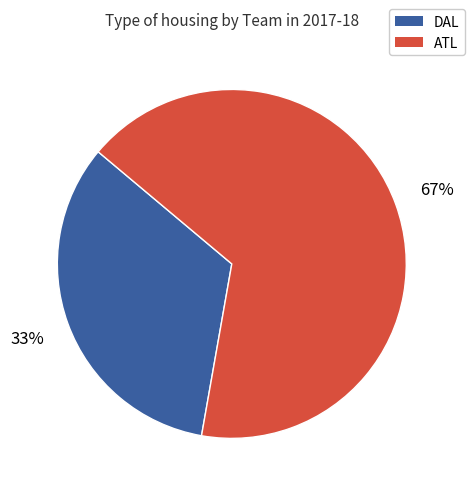

How many segments does this pie chart have?

2